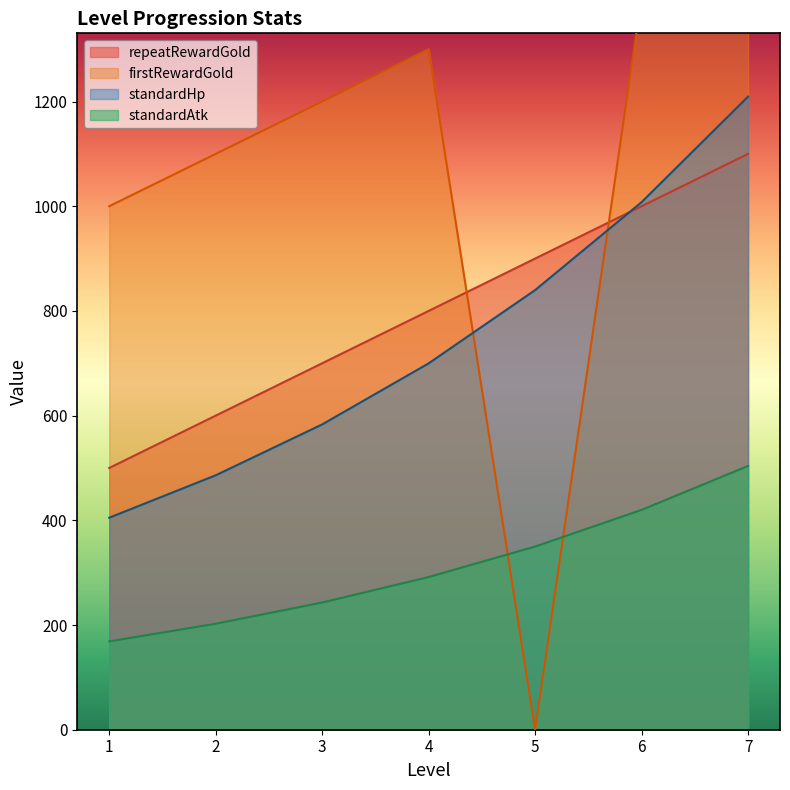

What is the lowest value of the standardAtk series?

168.8